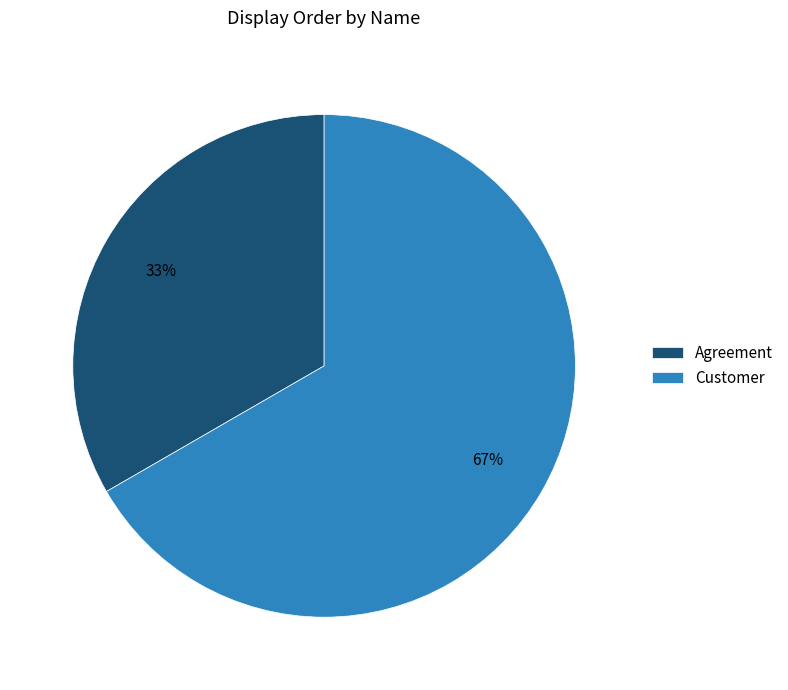

Rank the categories by value from lowest to highest.

Agreement, Customer